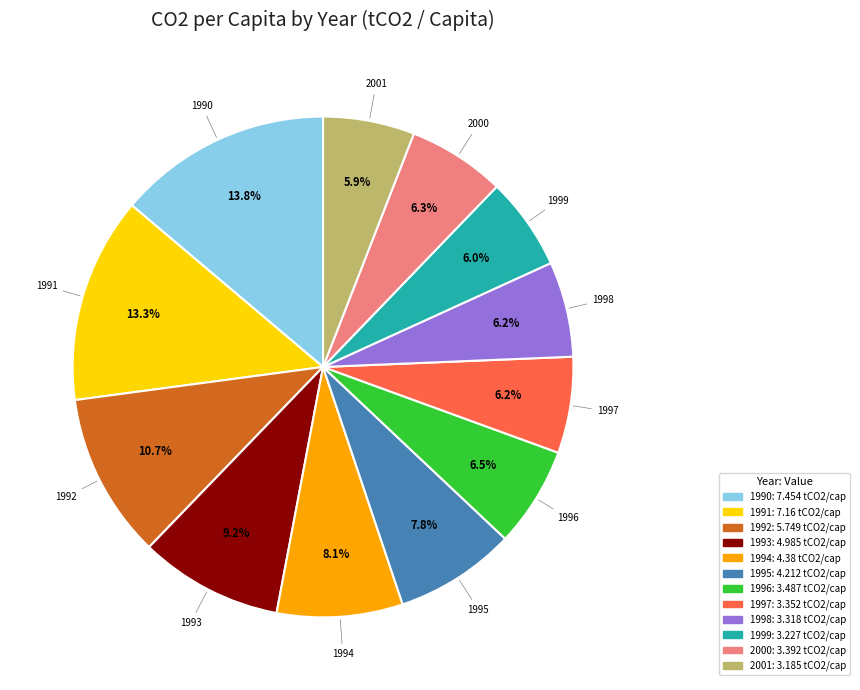

How many slices are in this pie chart?

12